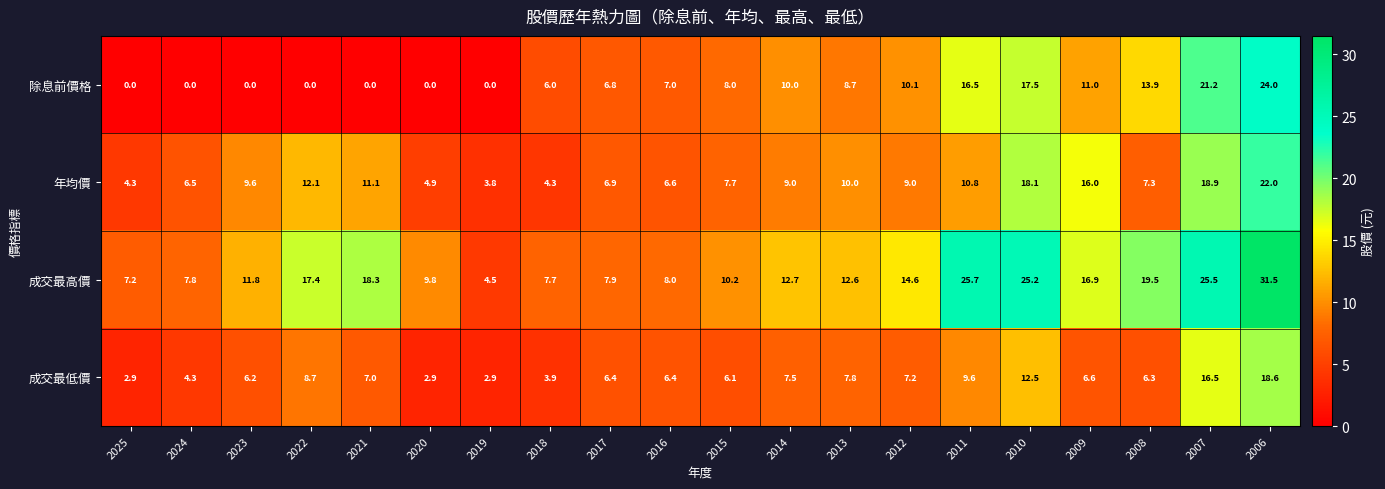

What is the difference between the highest and lowest values at 2016?

1.6